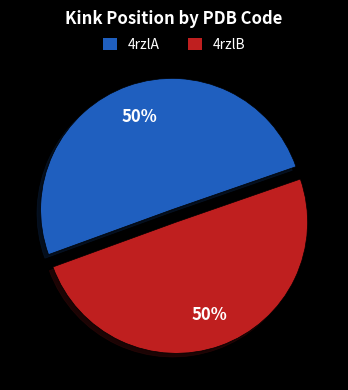

Is the sum of 4rzlA and 4rzlB greater than half?

Yes